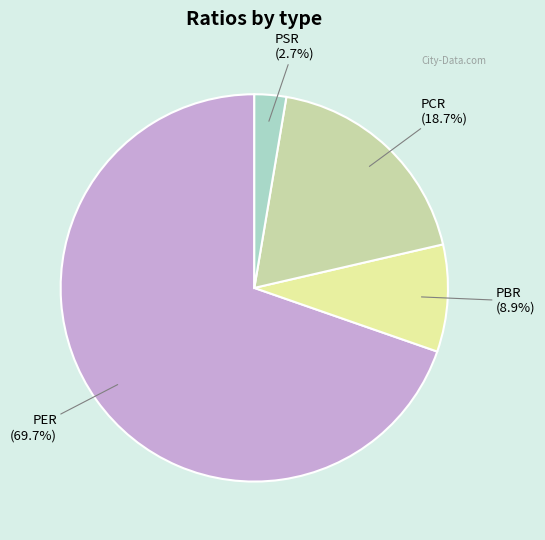

What is the ratio of the value at PER to the value at PBR?

7.8